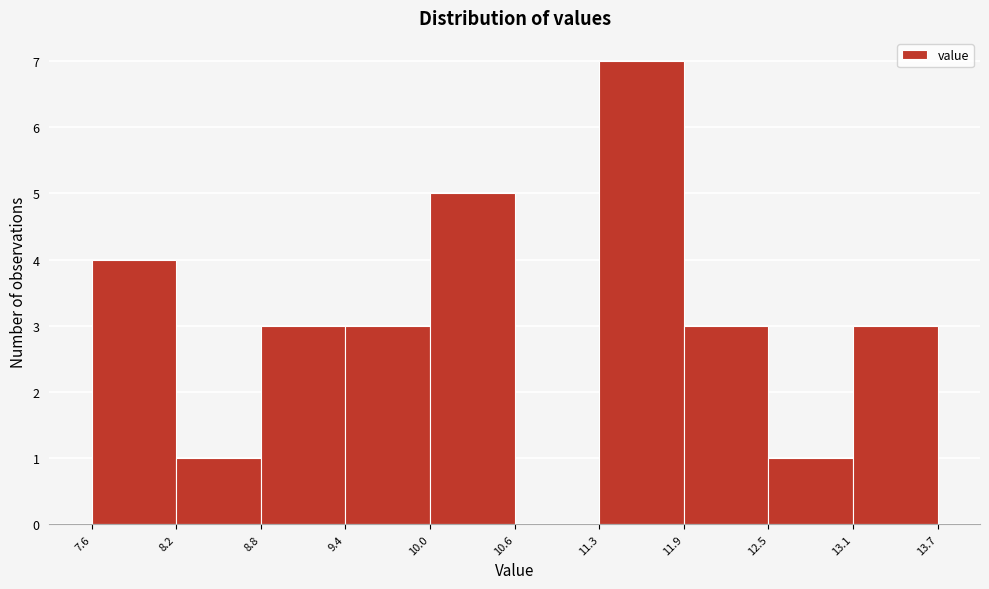

Reading left to right, transcribe this chart: for each bar, give the range it covers on the x-axis and its height. The values are not printed on the chart, so give them approximately, as read against the axis.

7.6 to 8.2: 4
8.2 to 8.8: 1
8.8 to 9.4: 3
9.4 to 10.0: 3
10.0 to 10.6: 5
10.6 to 11.3: 0
11.3 to 11.9: 7
11.9 to 12.5: 3
12.5 to 13.1: 1
13.1 to 13.7: 3